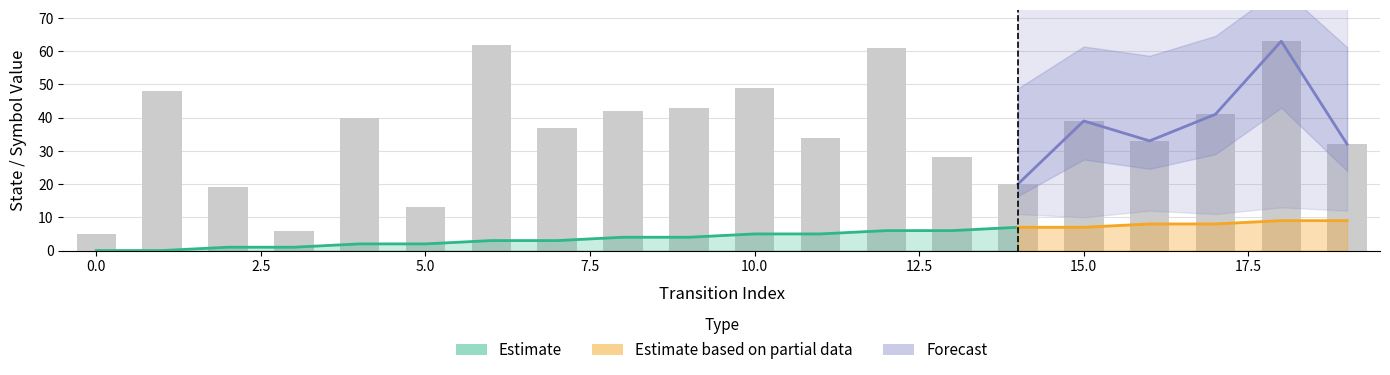

Where is input_symbol_a_count nearest to the value 0?

1